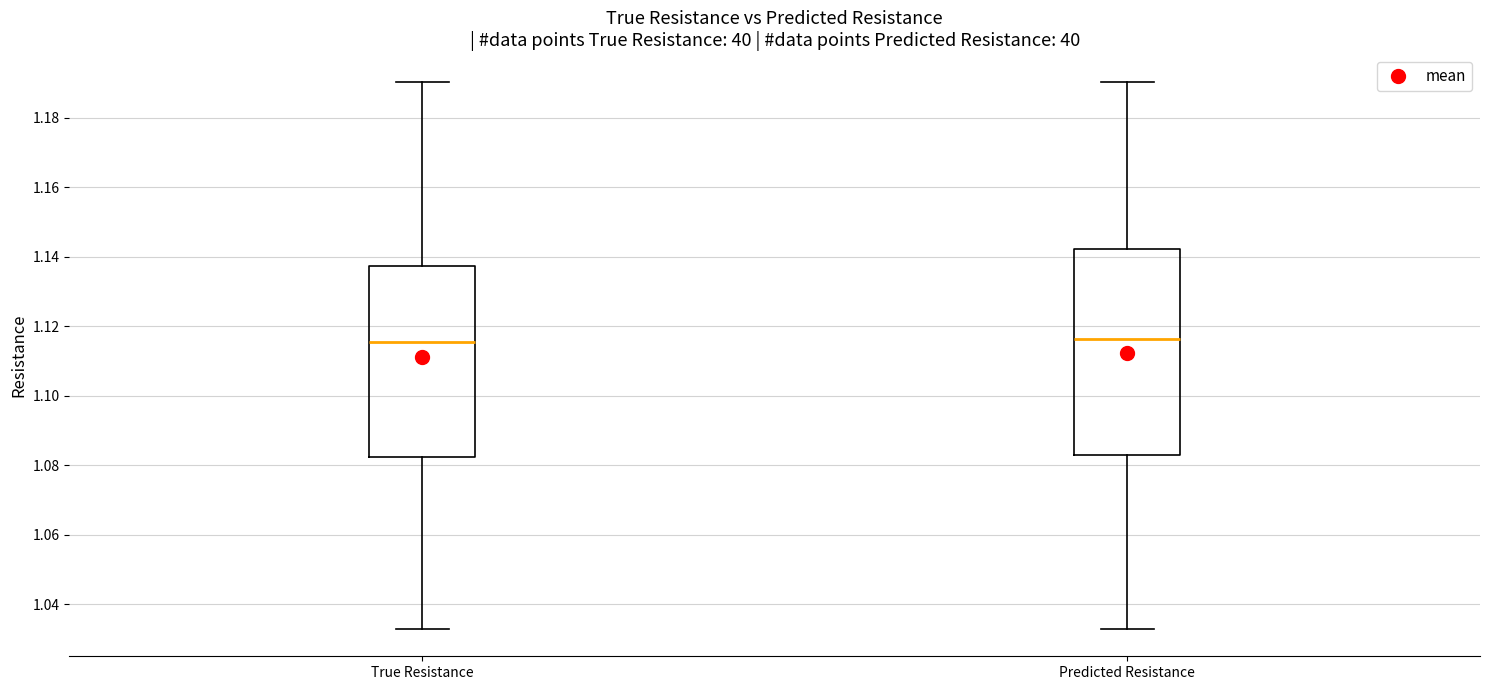

Which box is the tallest, from its lower edge to its upper edge?

Predicted Resistance